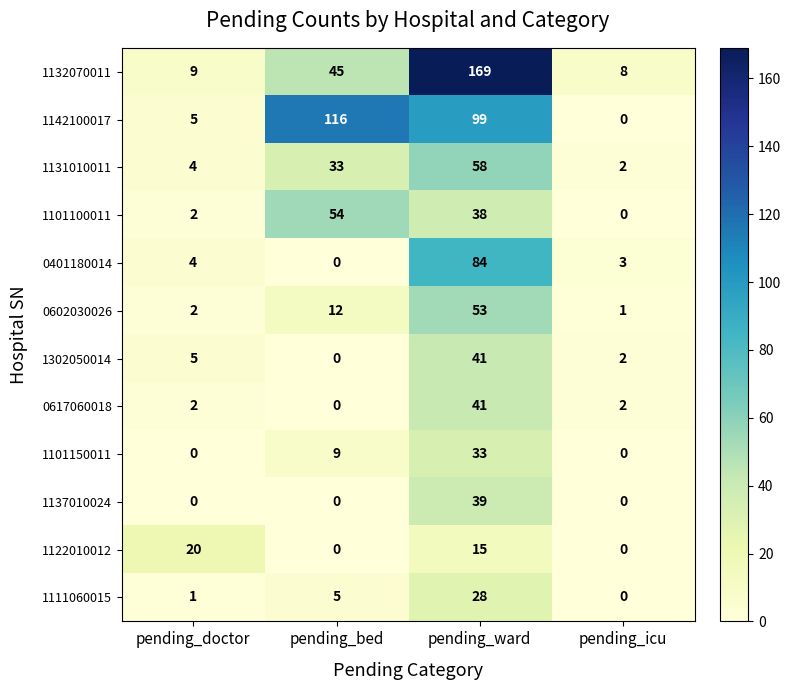

Count the number of categories in the chart.

4